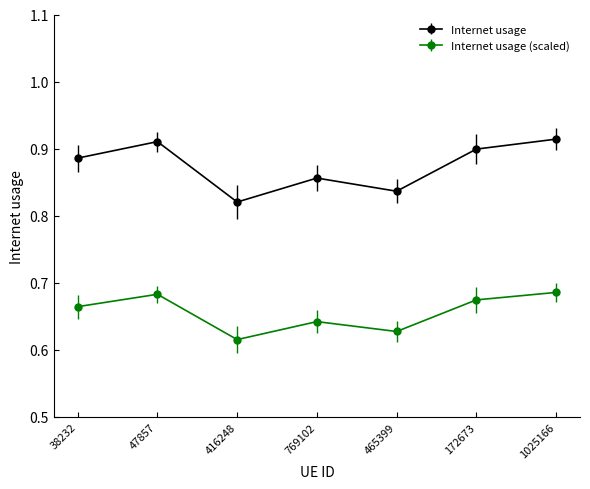

Does the chart have visible grid lines?

No